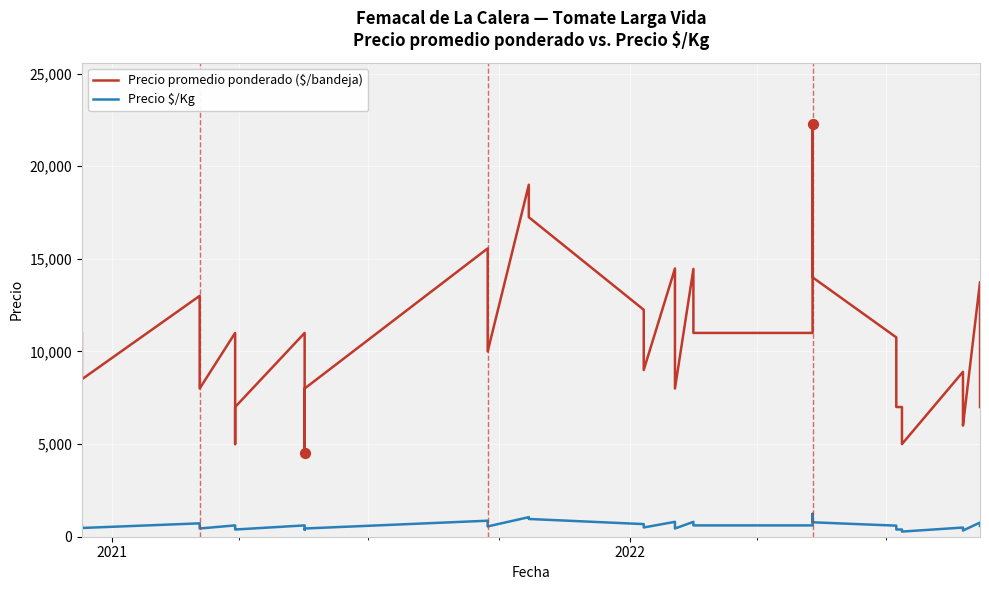

Which series contains the lowest Y value?

Precio $/Kg